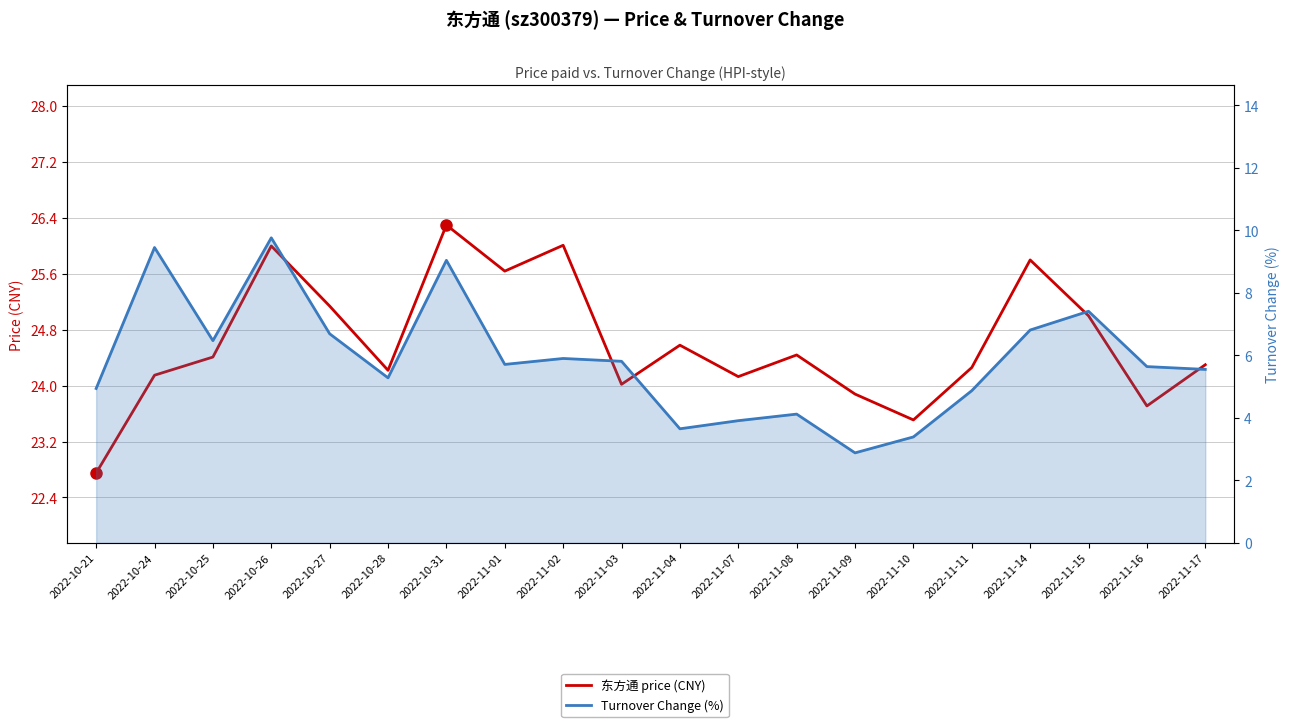

How many lines are shown in the chart?

2